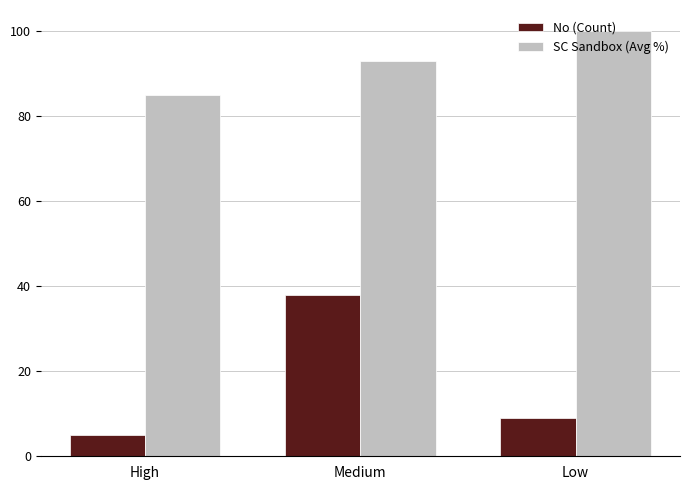

Reading left to right, extract all data points from this chart.

No (Count): High=5	Medium=38	Low=9
SC Sandbox (Avg %): High=85	Medium=93	Low=100